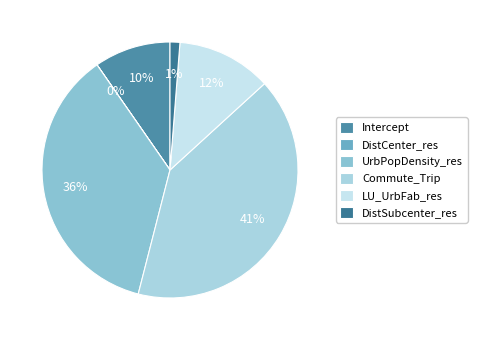

To the nearest percent, what is the difference between the DistSubcenter_res and UrbPopDensity_res slice percentages?

35%